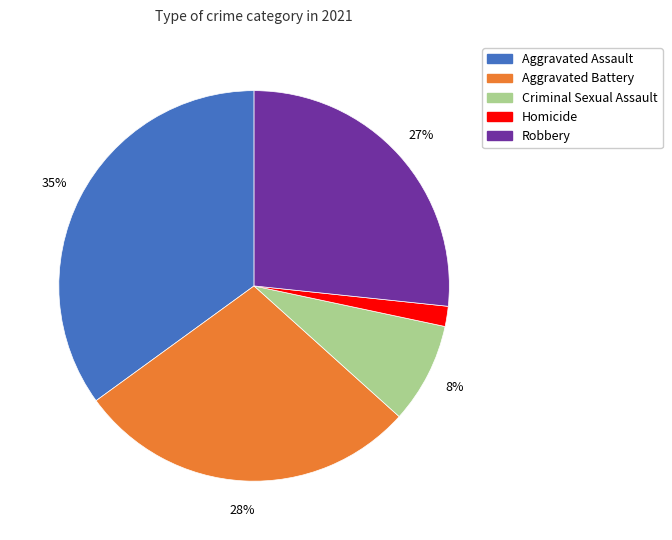

To the nearest percent, what is the average slice percentage?

20%